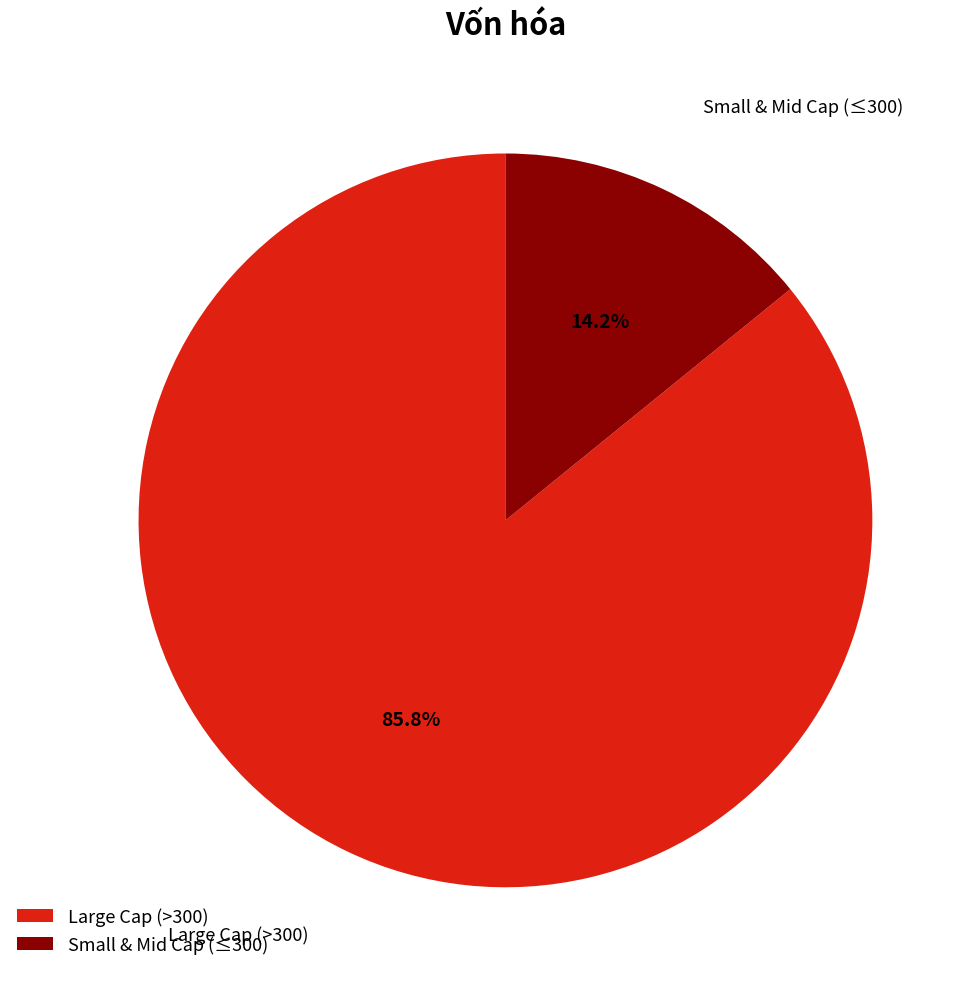

To the nearest percent, what is the average slice percentage?

50%